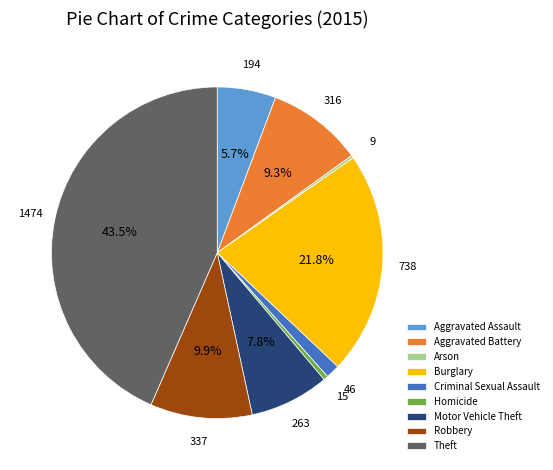

What percentage is NOT represented by Motor Vehicle Theft?

92.2%